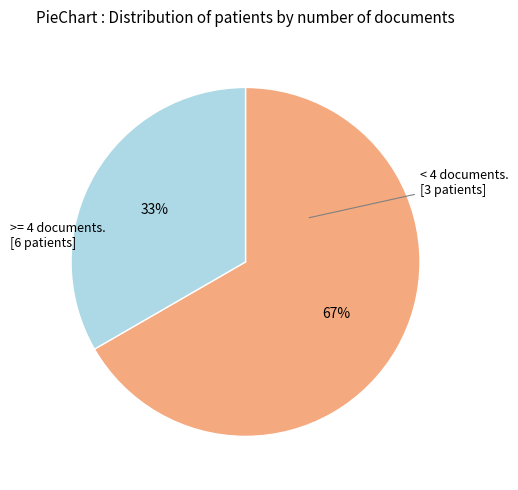

To the nearest percent, what is the average slice percentage?

50%